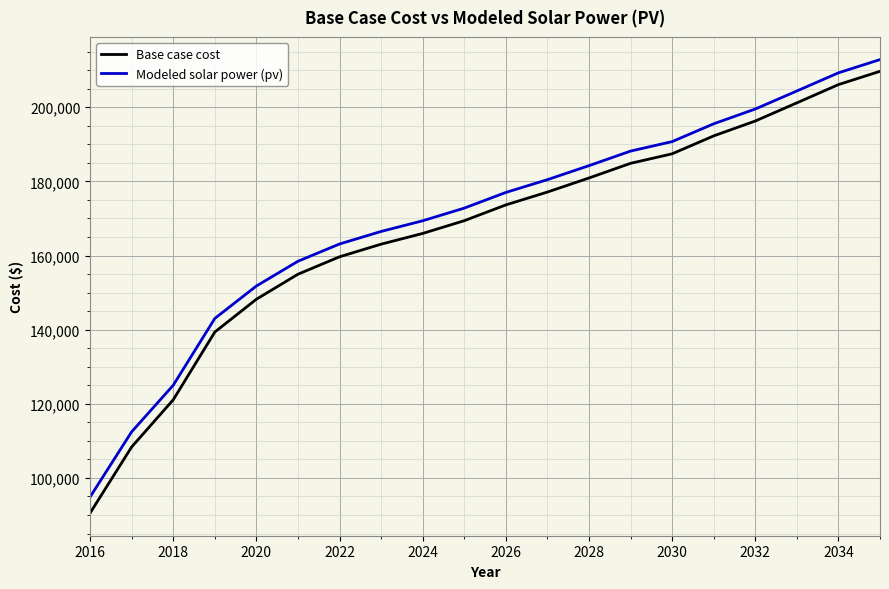

What is the highest value of the Modeled solar power (pv) series?

212851.8